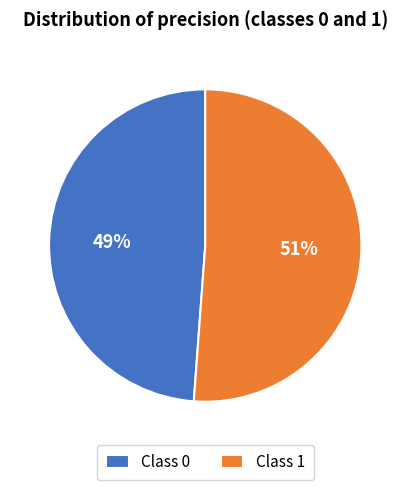

Rank the categories by value from lowest to highest.

Class 0, Class 1